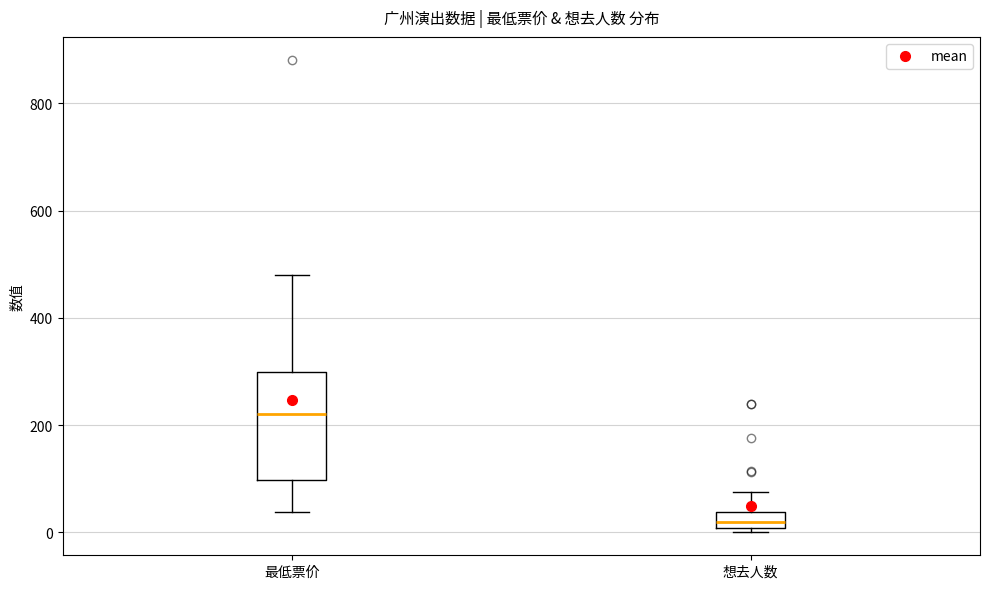

Which box's median line is the highest?

最低票价